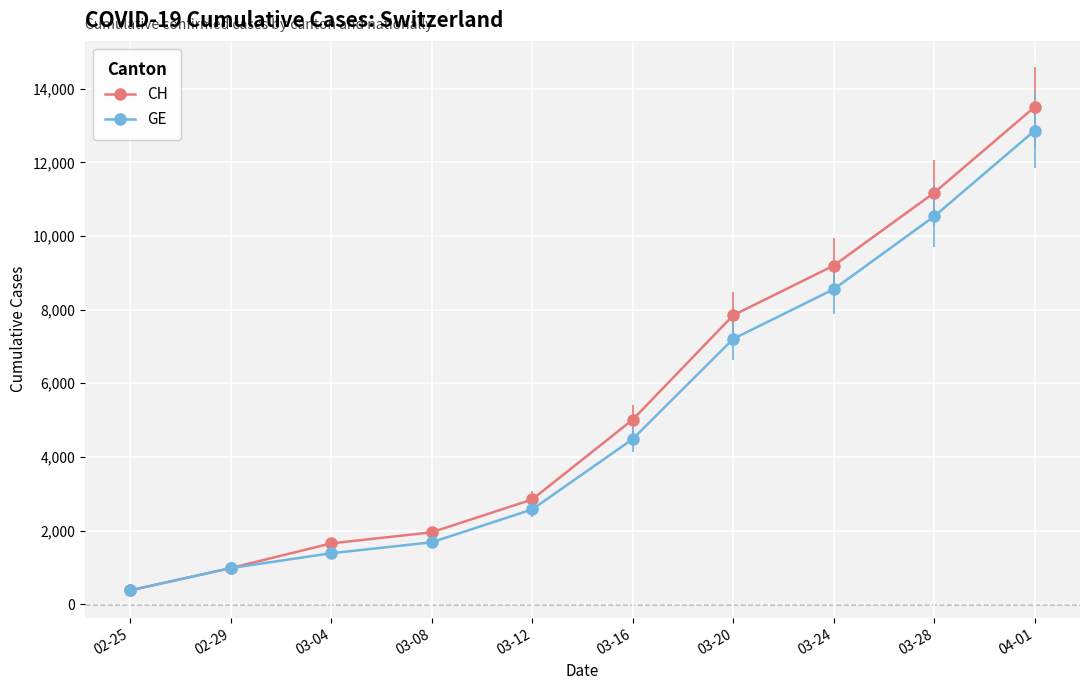

What is the total value across all series at 03-08?

3633